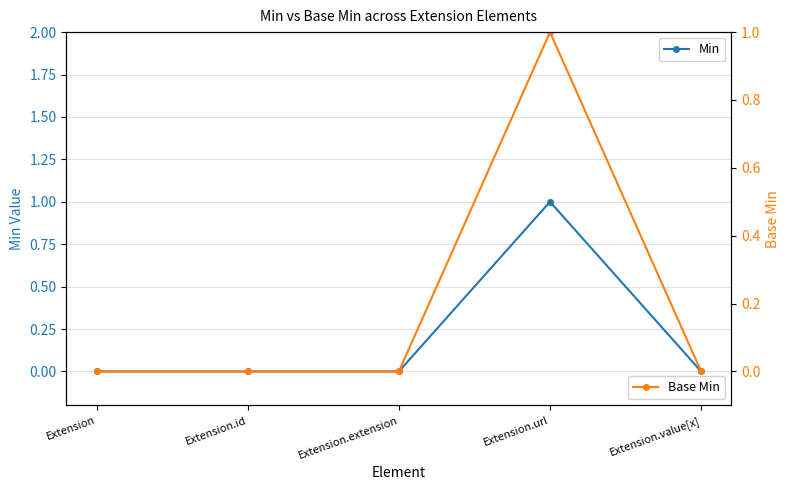

Which category has the lowest value in the Min series?

Extension